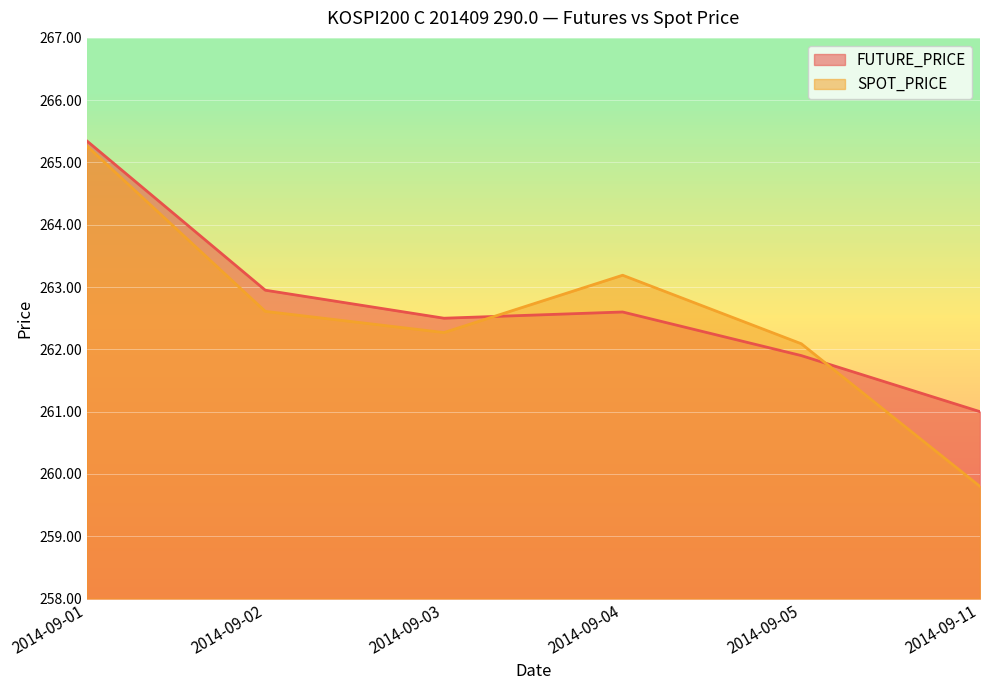

Reading left to right, what are all the values shown in this chart?

FUTURE_PRICE: 2014-09-01=265.4	2014-09-02=262.9	2014-09-03=262.5	2014-09-04=262.6	2014-09-05=261.9	2014-09-11=261.0
SPOT_PRICE: 2014-09-01=265.3	2014-09-02=262.6	2014-09-03=262.3	2014-09-04=263.2	2014-09-05=262.1	2014-09-11=259.8